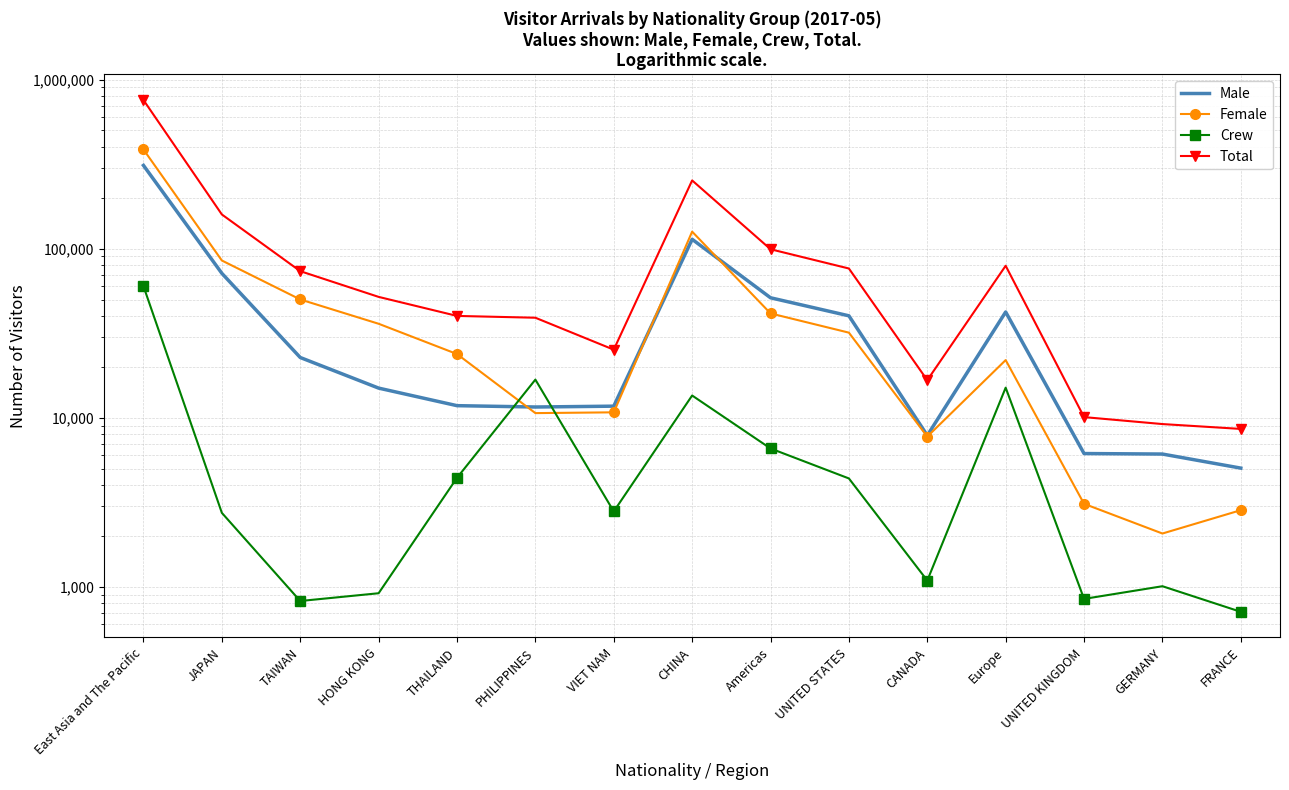

How many distinct data groups are displayed?

4